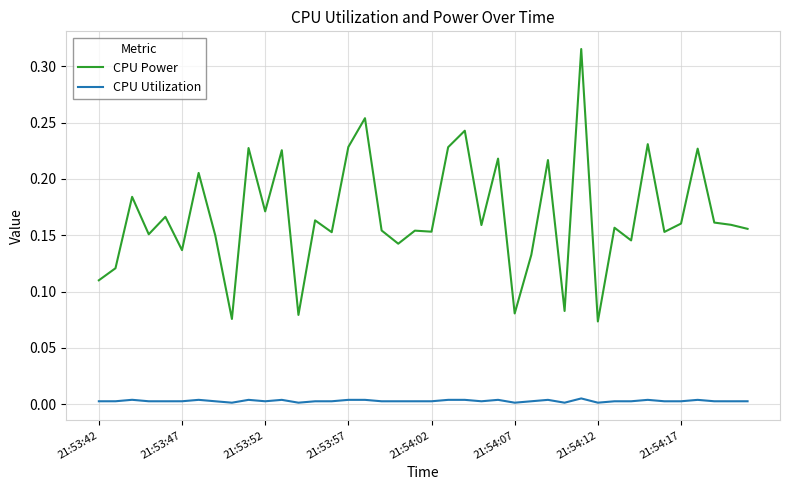

At how many categories does at least one series exceed 0?

40